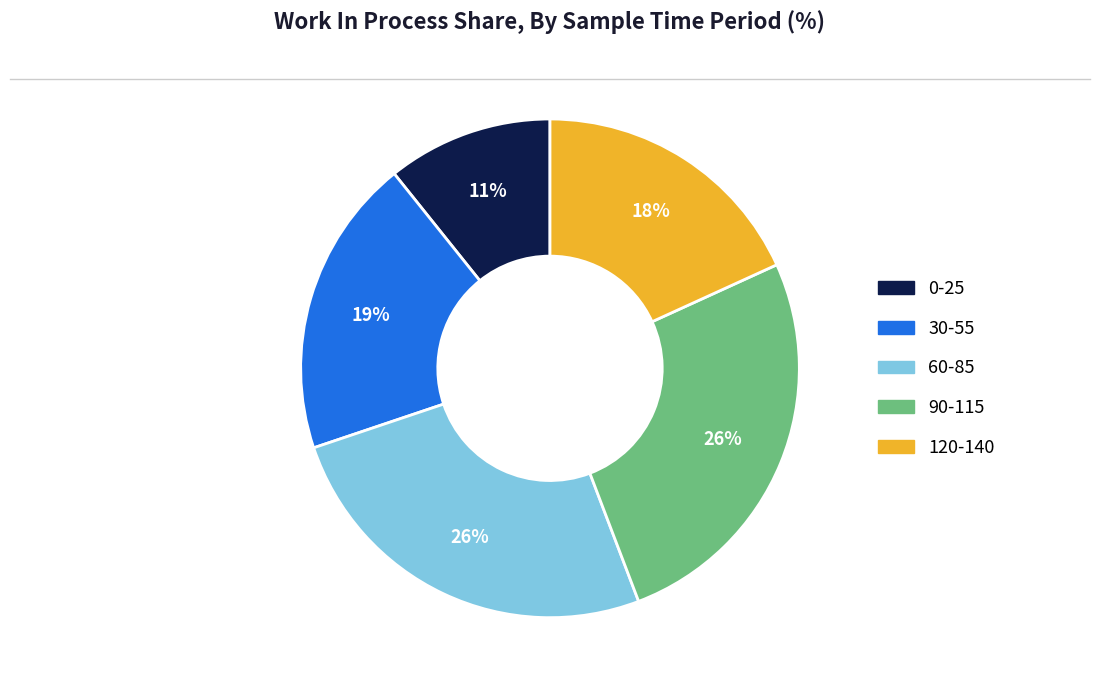

How many slices are in this pie chart?

5